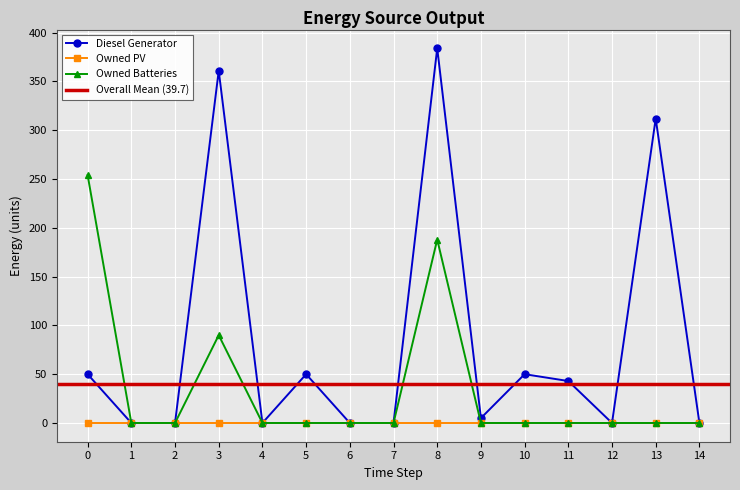

True or false: Diesel Generator and Owned Batteries cross at least once.

False